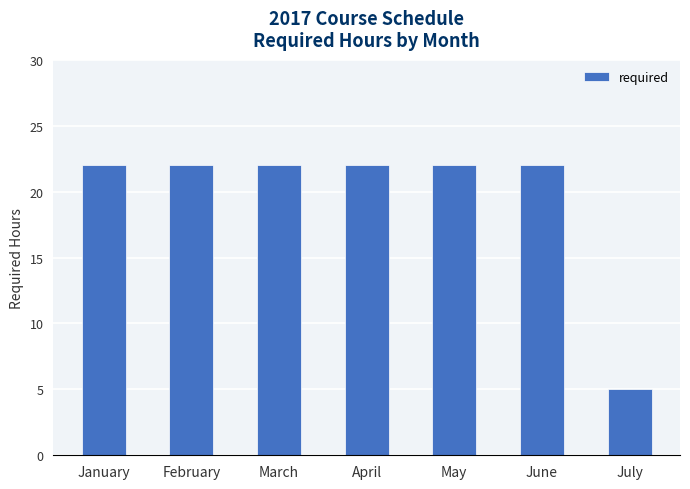

What is the average value?

20